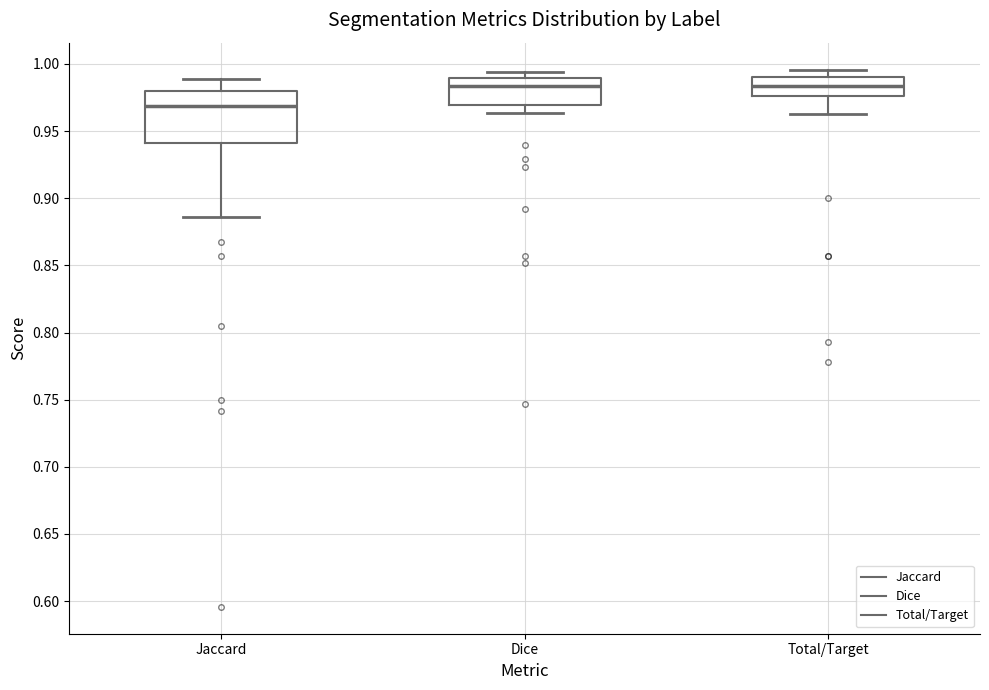

Reading left to right, transcribe this box plot: for each box, give where its median line is, the range the box spans, and where its two whiskers end, as read against the y-axis. The values are not printed on the chart, so give them approximately, as read against the axis.

Jaccard: median 0.970, box 0.940 to 0.980, whiskers 0.885 to 0.990
Dice: median 0.985, box 0.970 to 0.990, whiskers 0.965 to 0.995
Total/Target: median 0.985, box 0.975 to 0.990, whiskers 0.960 to 0.995